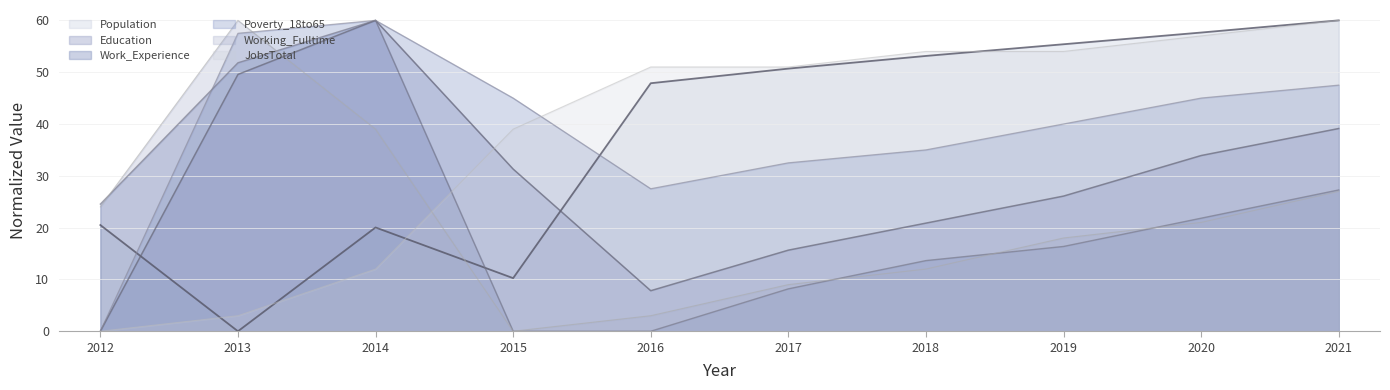

The Working_Fulltime series shows 27.0 at 2021. True or false?

True